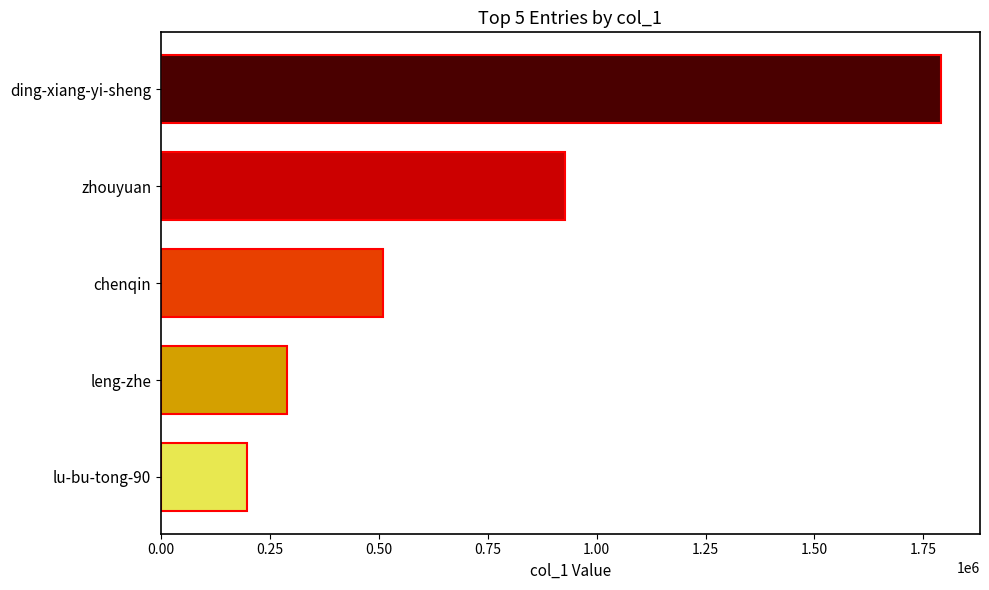

Which category has the lowest value across all series?

lu-bu-tong-90